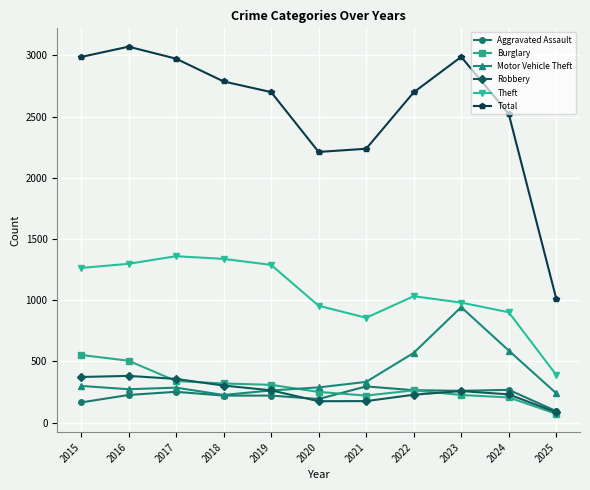

What is the maximum value shown in the chart?

3071